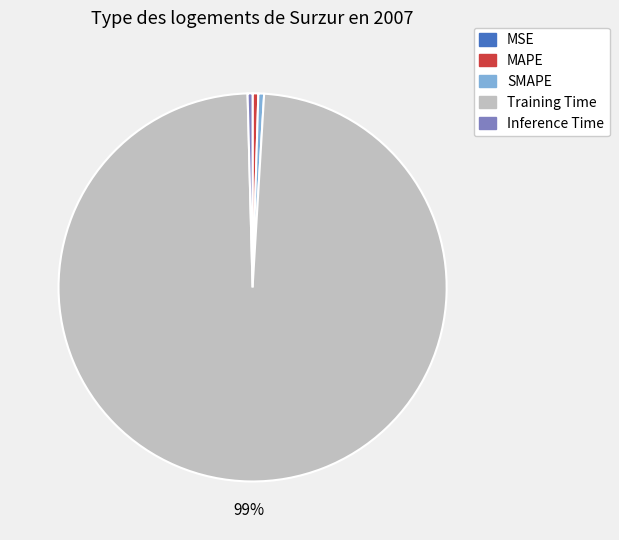

Which slice represents more than half of the pie?

Training Time